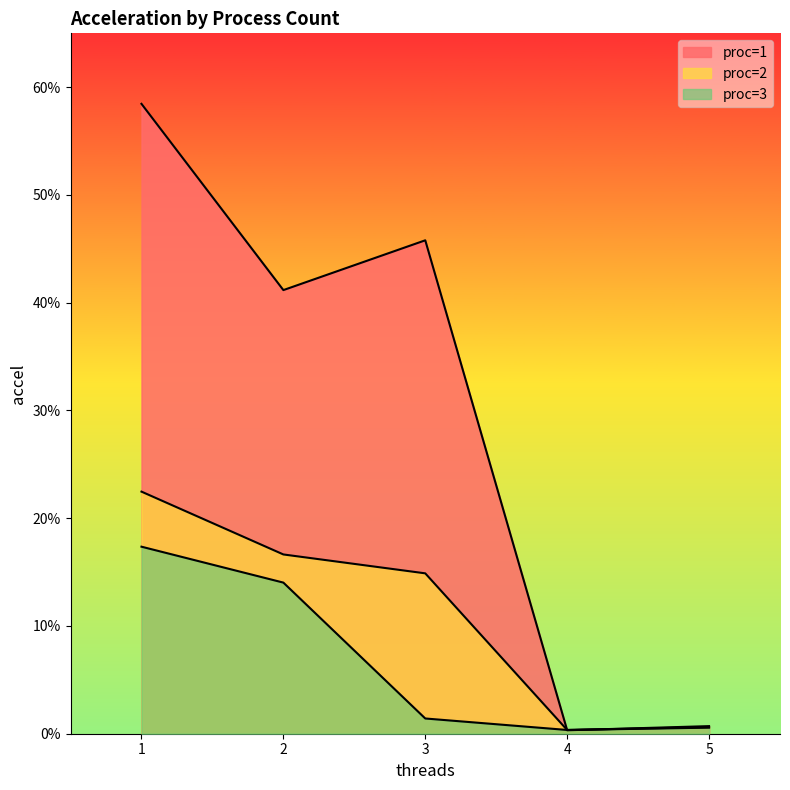

At which category does the chart reach its peak across all series?

1